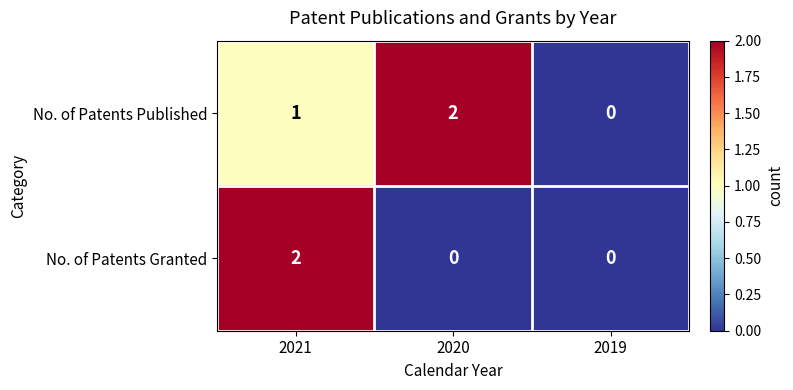

Which series has the largest total across all categories?

No. of Patents Published